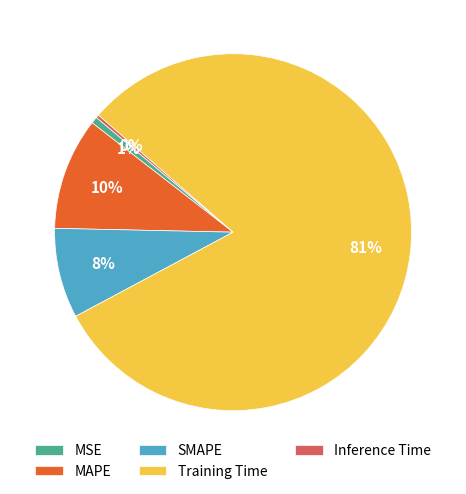

To the nearest percent, what is the combined percentage of MSE and MAPE?

11%